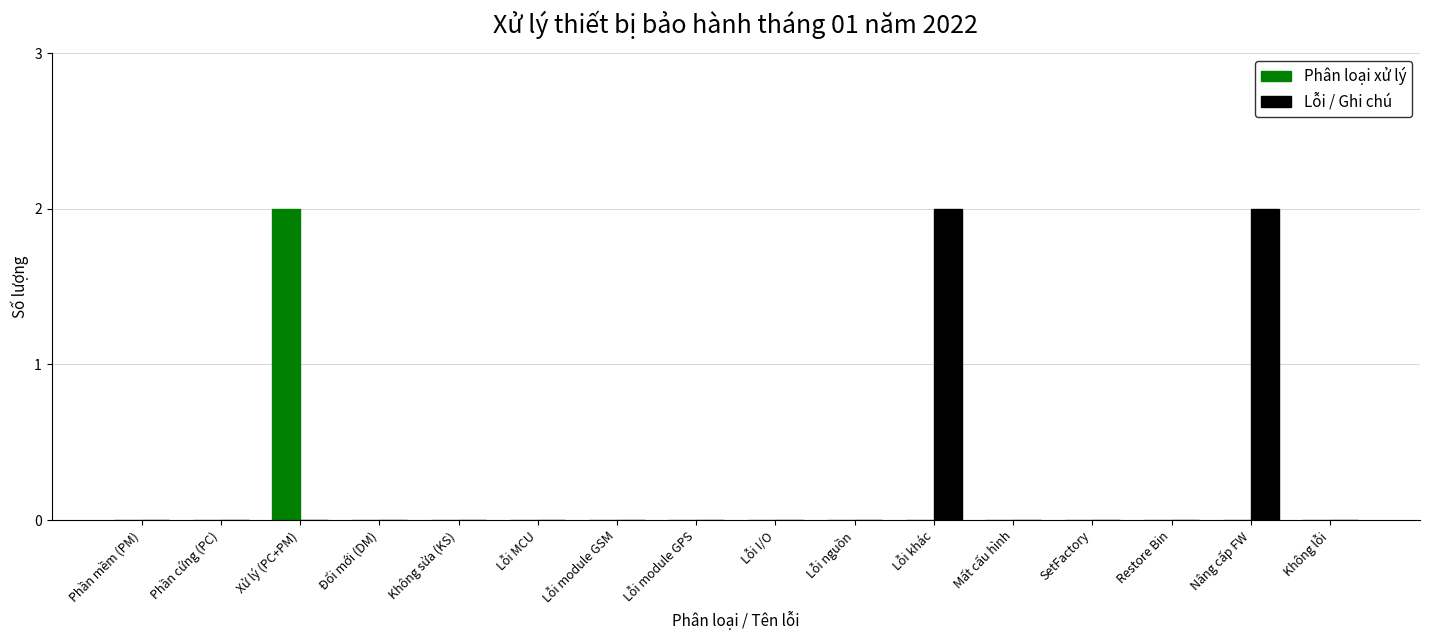

Which series has the largest total across all categories?

Lỗi / Ghi chú